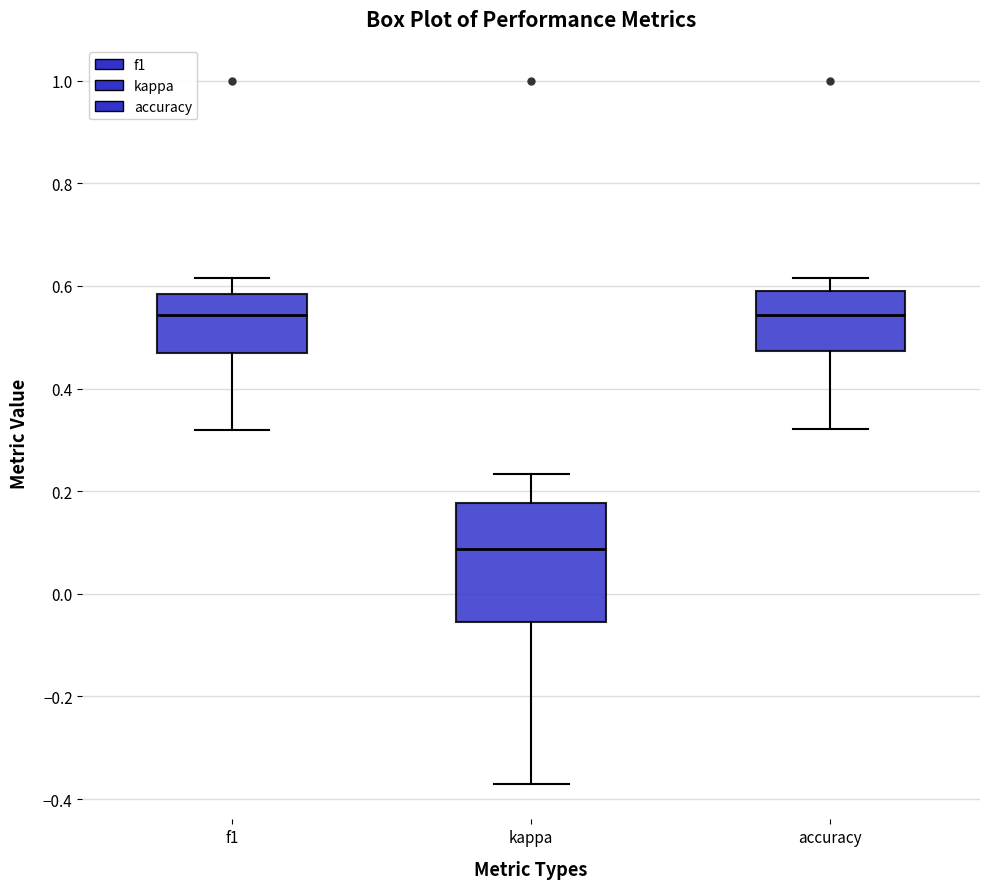

Where does the upper whisker of the box for kappa end on the y-axis? The values are not printed on the chart, so give them approximately, as read against the axis.

0.24